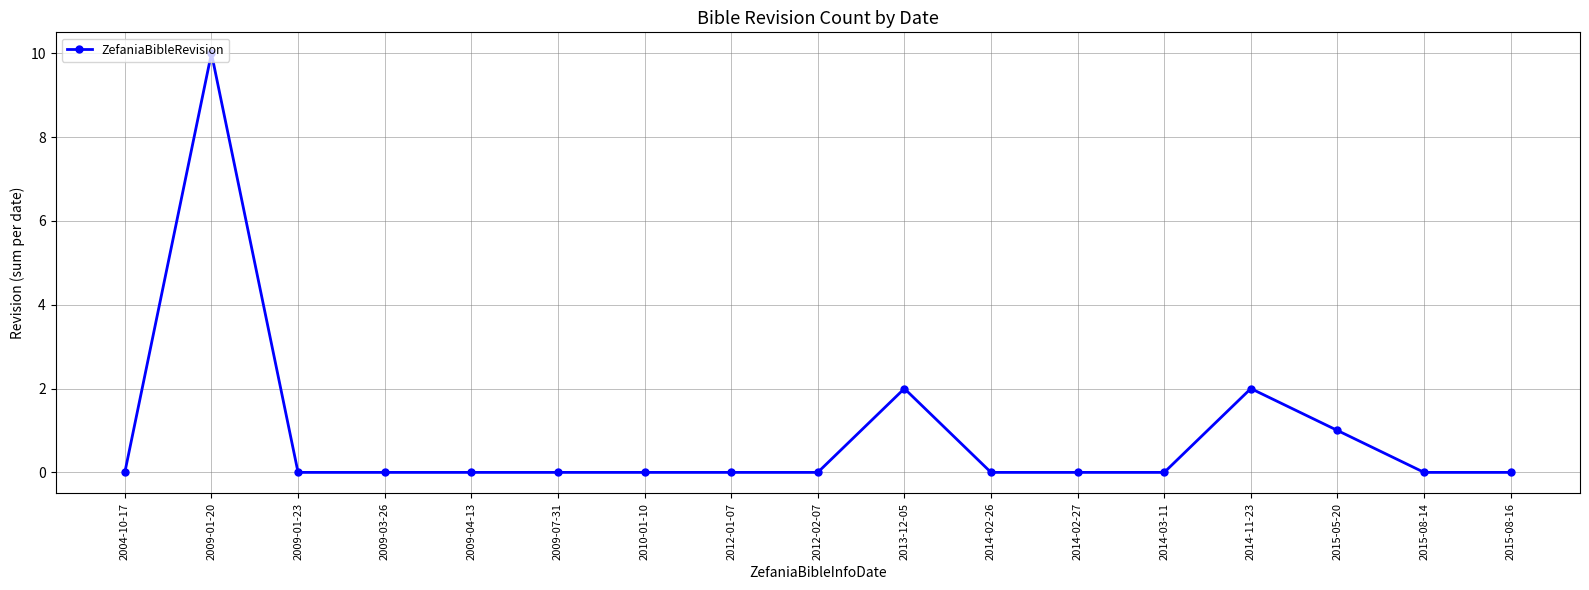

Count the number of categories in the chart.

17